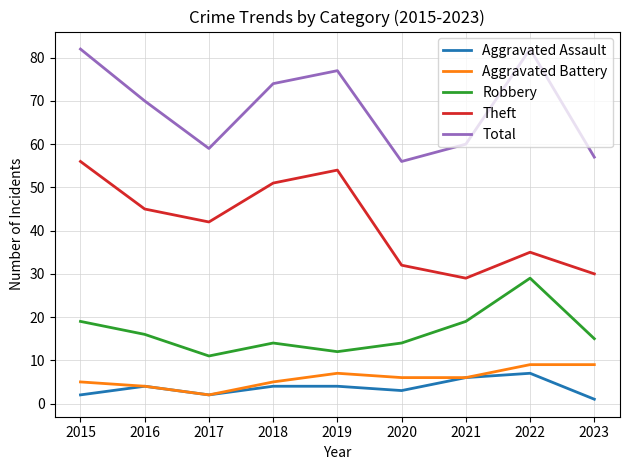

What is the lowest value of the Aggravated Battery series?

2